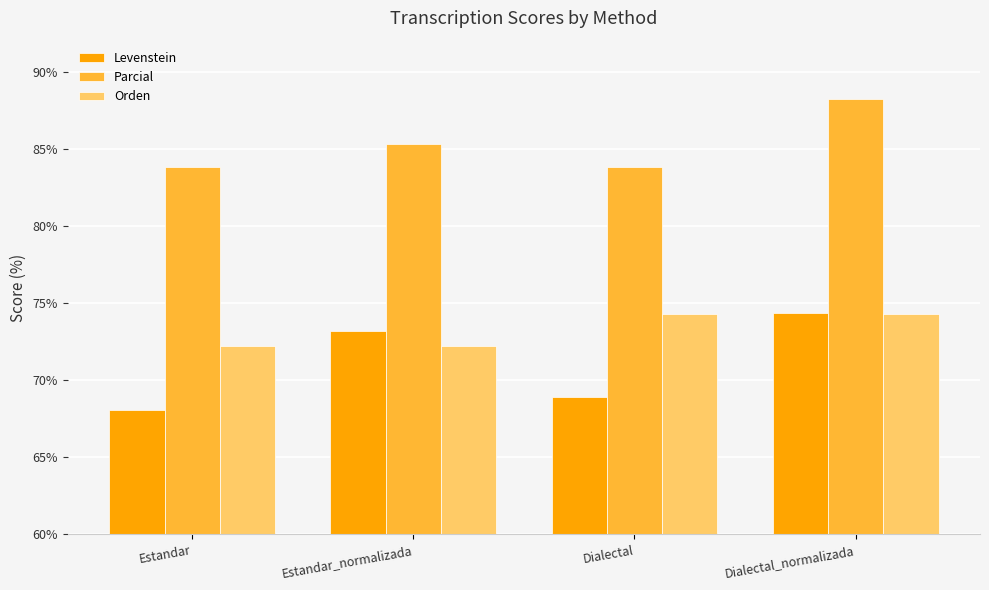

What are all the series names shown in the legend?

Levenstein, Parcial, Orden